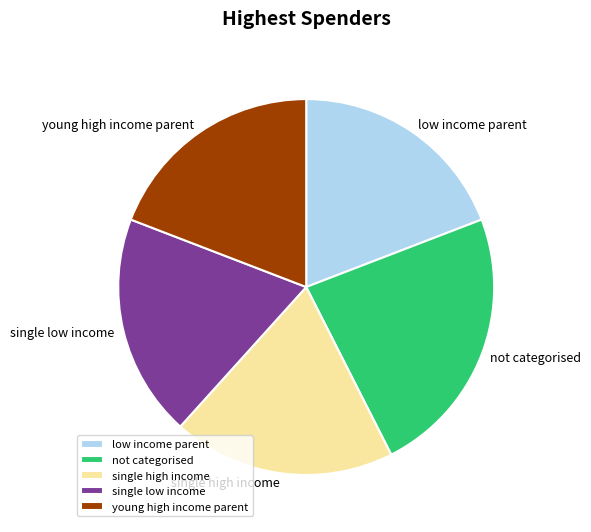

How many segments does this pie chart have?

5